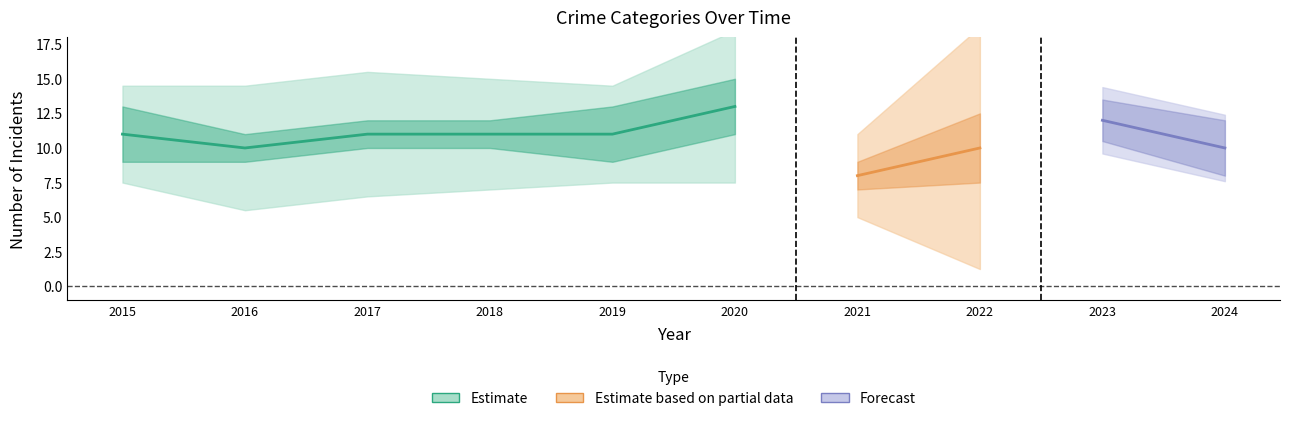

Which has a higher value, 2022 or 2021?

2022